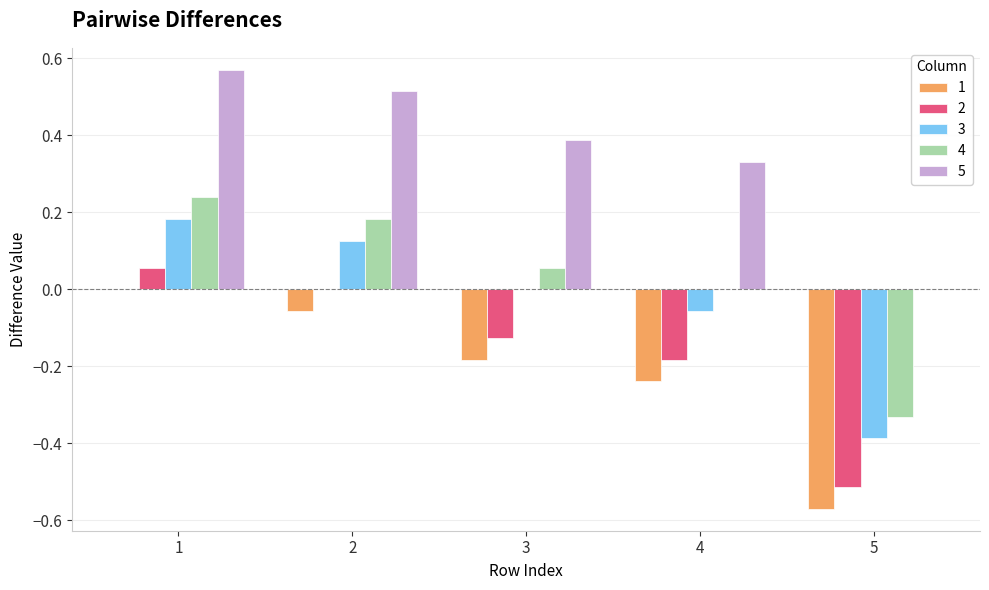

What is the sum of all 1 values?

-1.0